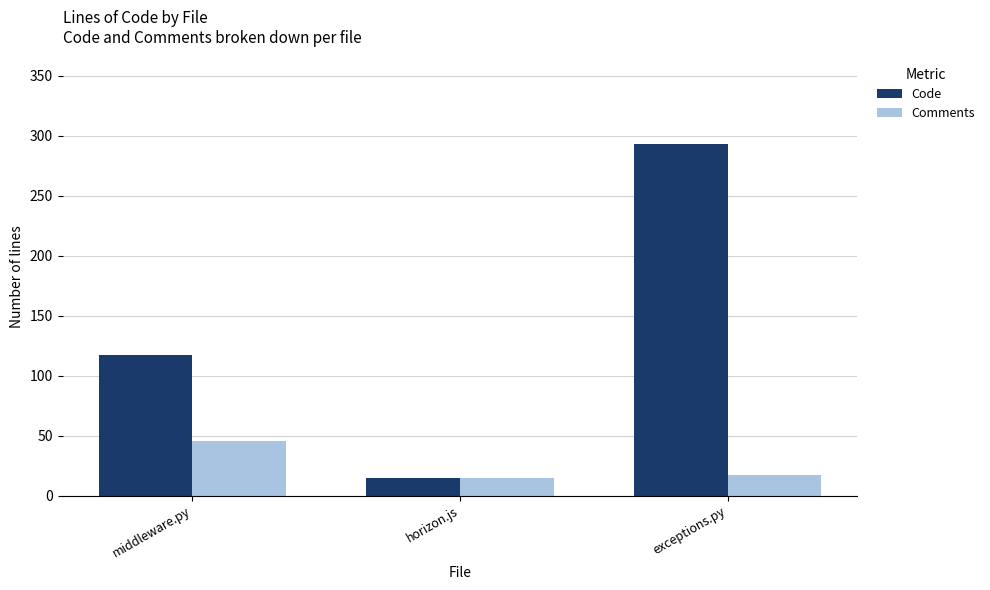

What are all the series names shown in the legend?

Code, Comments